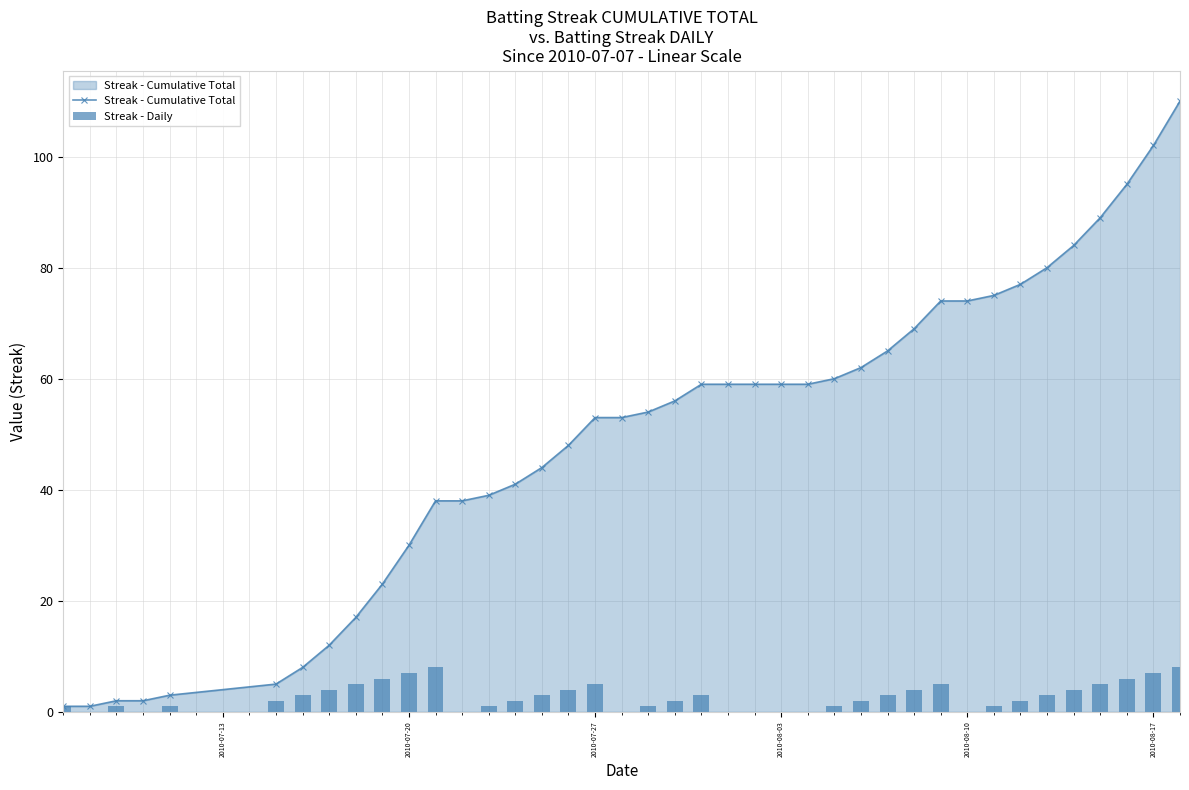

List the series in order of their peak value, lowest first.

Streak - Daily, Streak - Cumulative Total